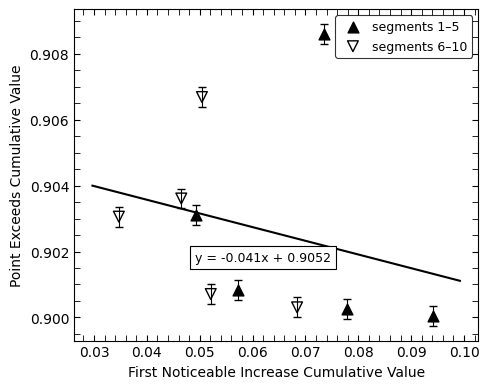

Which series reaches the maximum Y coordinate?

segments 1–5